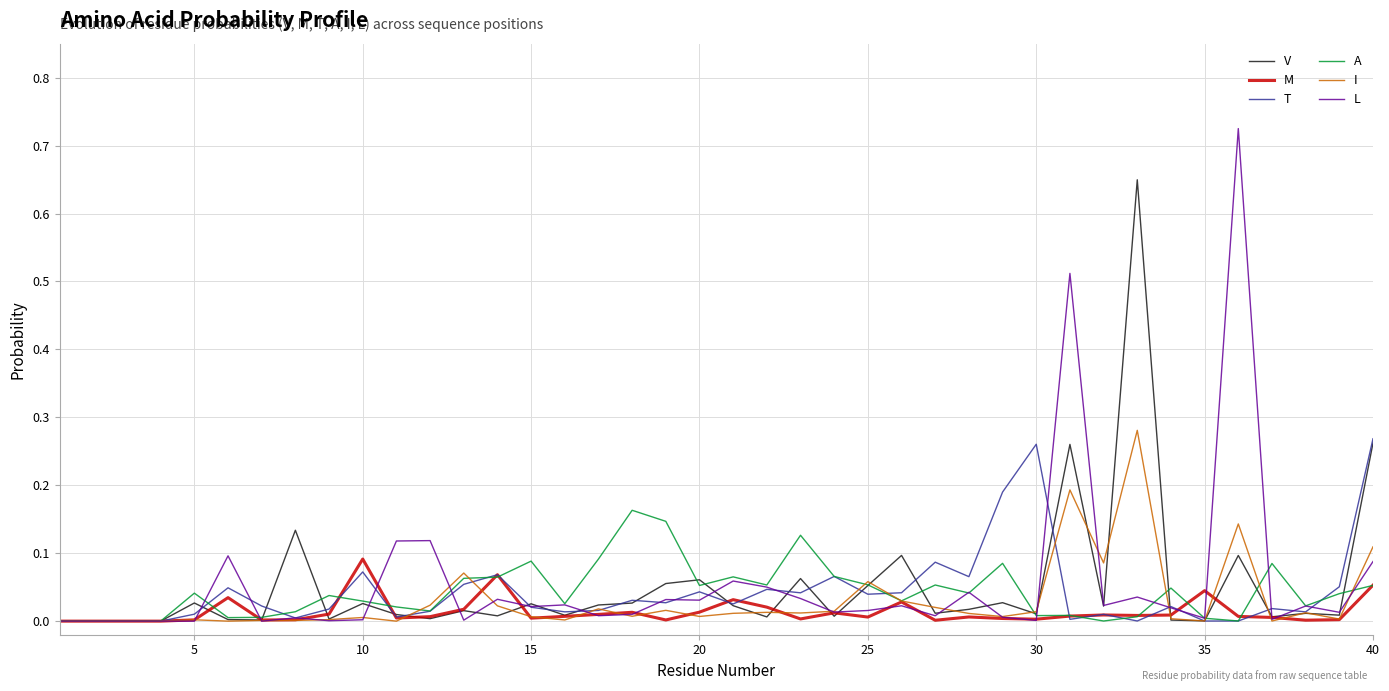

List the series in order of their peak value, lowest first.

M, A, T, I, V, L